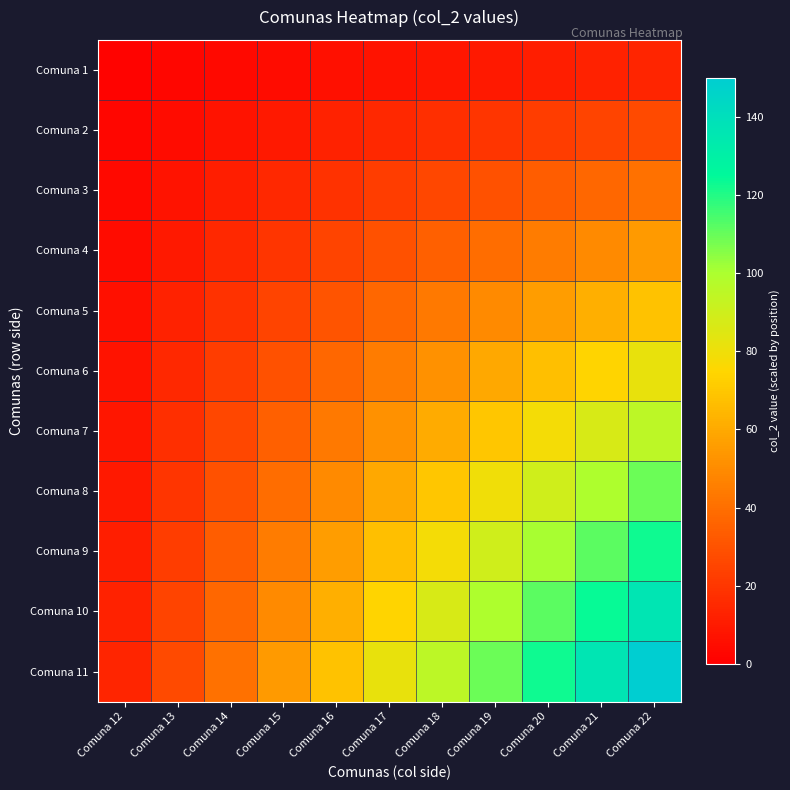

Count the number of categories in the chart.

11